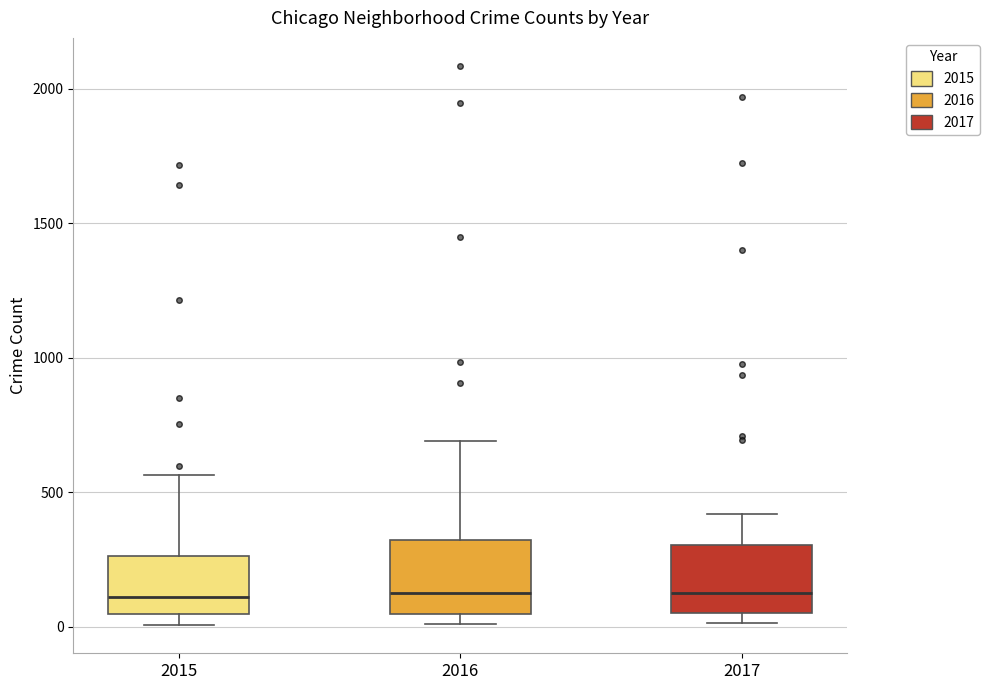

Reading left to right, read every box against the y-axis: the position of its median line, the range the box covers, and the ends of its whiskers. The values are not printed on the chart, so give them approximately, as read against the axis.

2015: median 100, box 50 to 250, whiskers 0 to 550
2016: median 150, box 50 to 300, whiskers 0 to 700
2017: median 100, box 50 to 300, whiskers 0 to 400